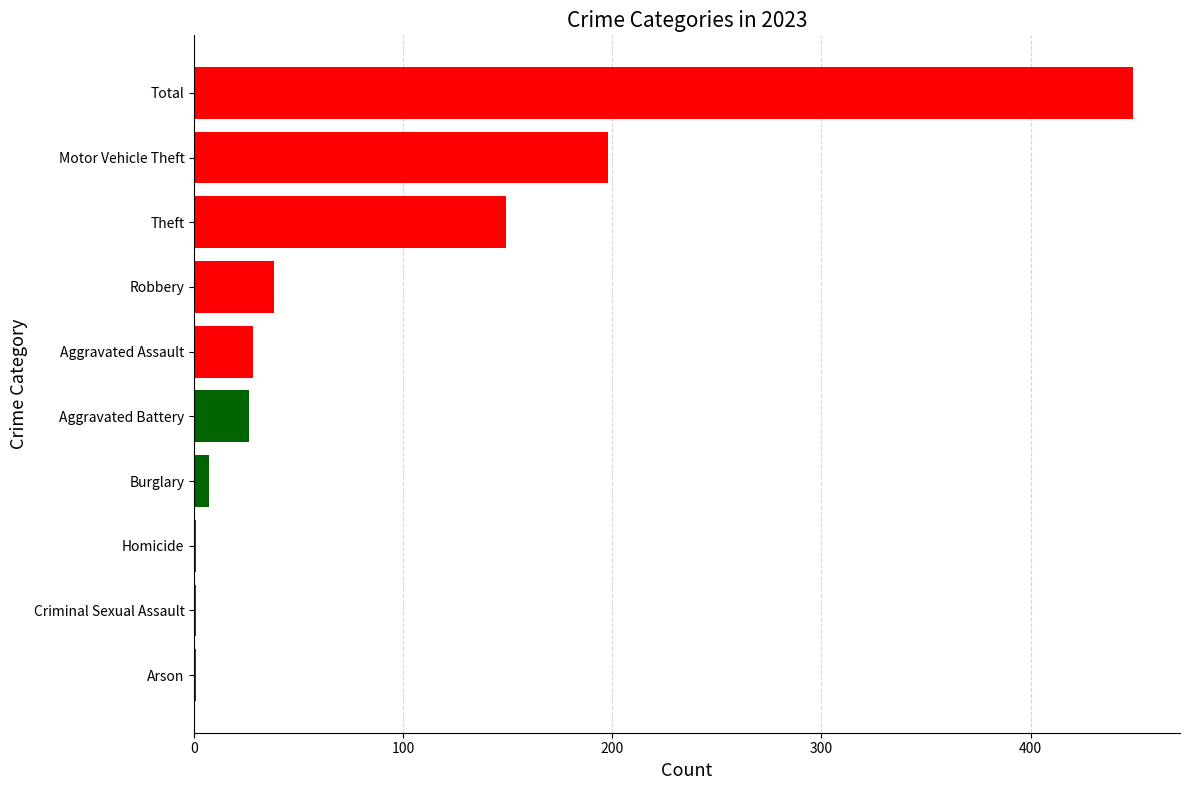

Reading bottom to top, list all the values displayed in this chart.

Arson=1	Criminal Sexual Assault=1	Homicide=1	Burglary=7	Aggravated Battery=26	Aggravated Assault=28	Robbery=38	Theft=149	Motor Vehicle Theft=198	Total=449